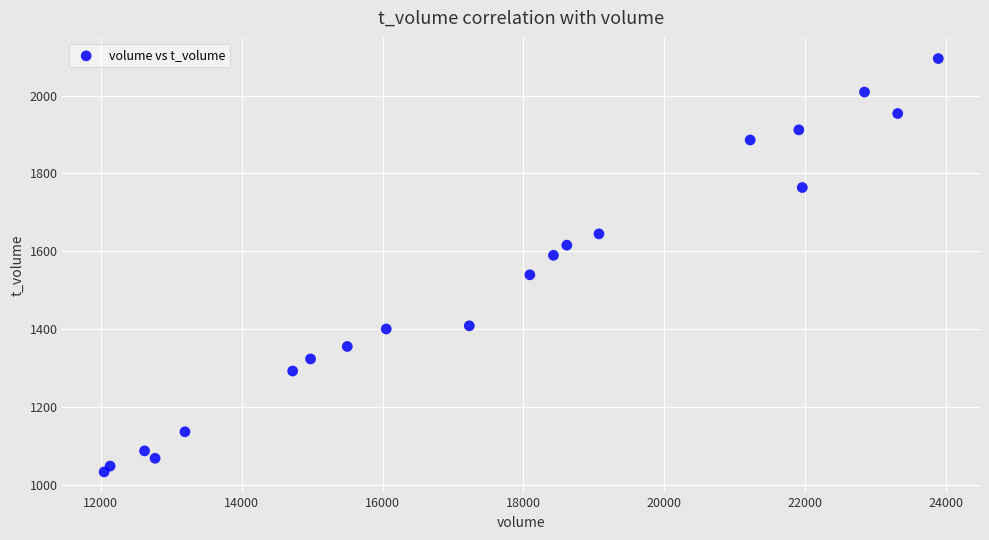

What is the range of X values (max minus min)?

11839